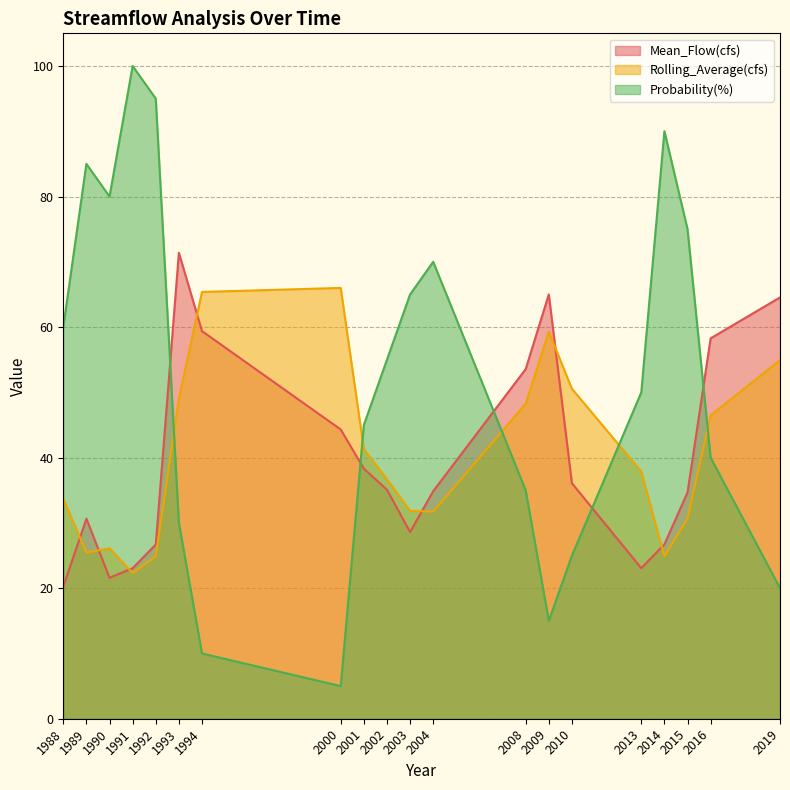

What value does the Probability(%) series have at 1991?

100.0